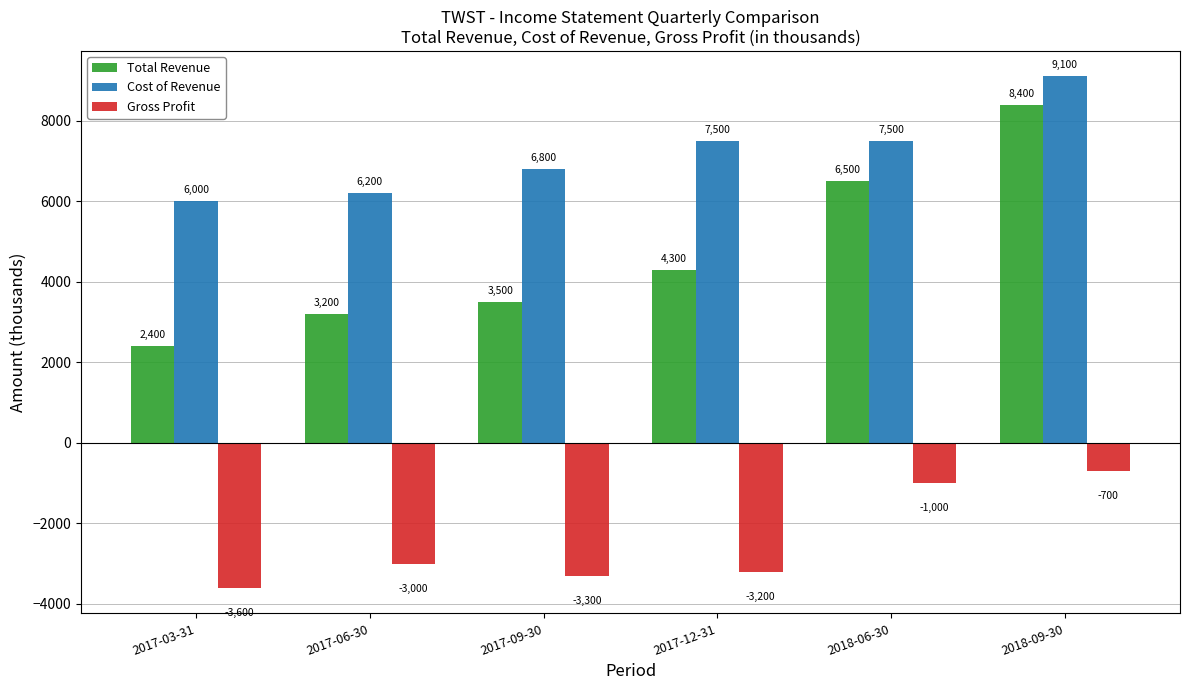

Reading right to left, list all the values displayed in this chart.

Total Revenue: 8400	6500	4300	3500	3200	2400
Cost of Revenue: 9100	7500	7500	6800	6200	6000
Gross Profit: -700	-1000	-3200	-3300	-3000	-3600